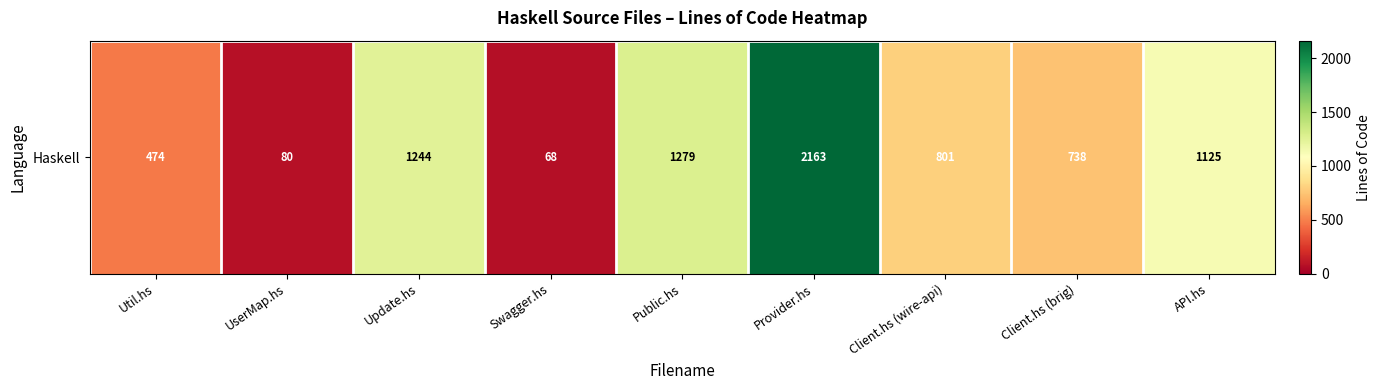

What is the change in value from UserMap.hs to Client.hs (wire-api)?

+721